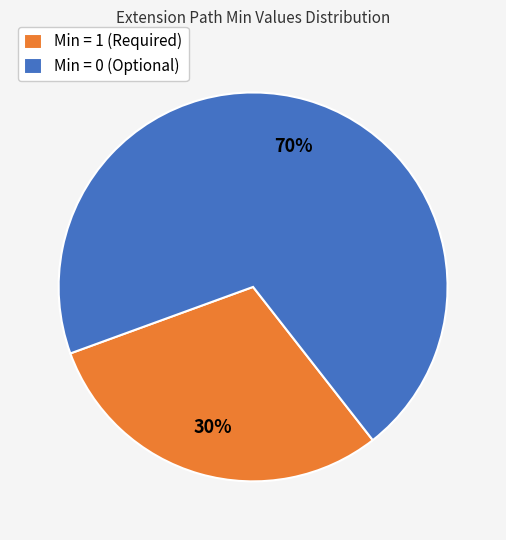

Approximately how many times larger is the value at Min = 0 (Optional) compared to Min = 1 (Required)?

2.3